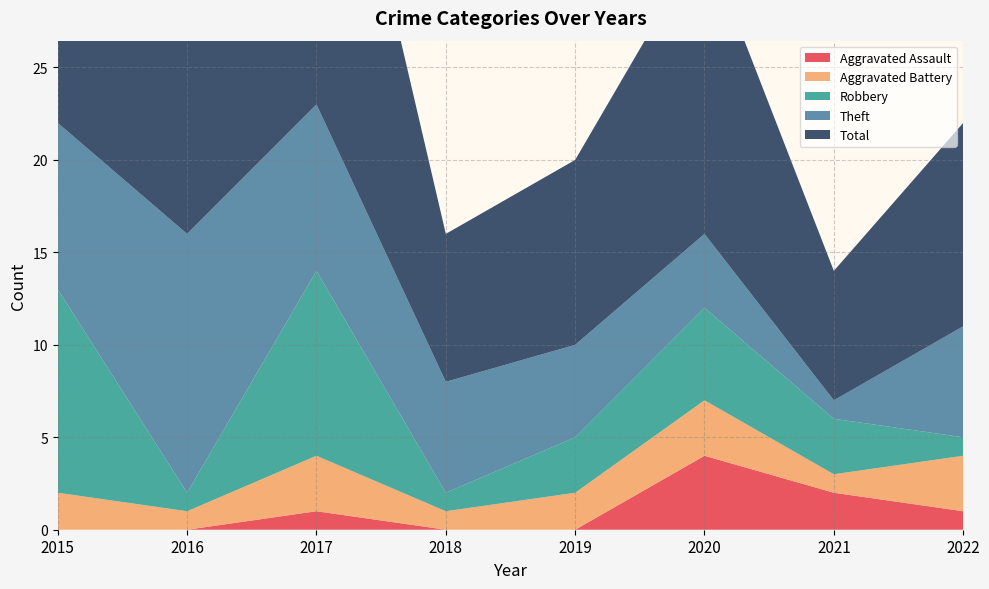

Reading left to right, what are all the values shown in this chart?

Aggravated Assault: 0	0	1	0	0	4	2	1
Aggravated Battery: 2	1	3	1	2	3	1	3
Robbery: 11	1	10	1	3	5	3	1
Theft: 9	14	9	6	5	4	1	6
Total: 23	16	23	8	10	16	7	11